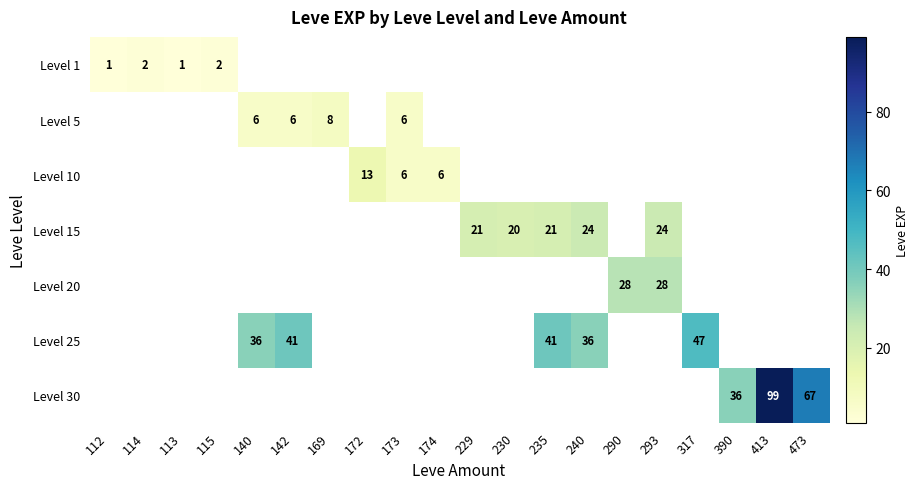

Which has a higher value, 142 or 390?

390